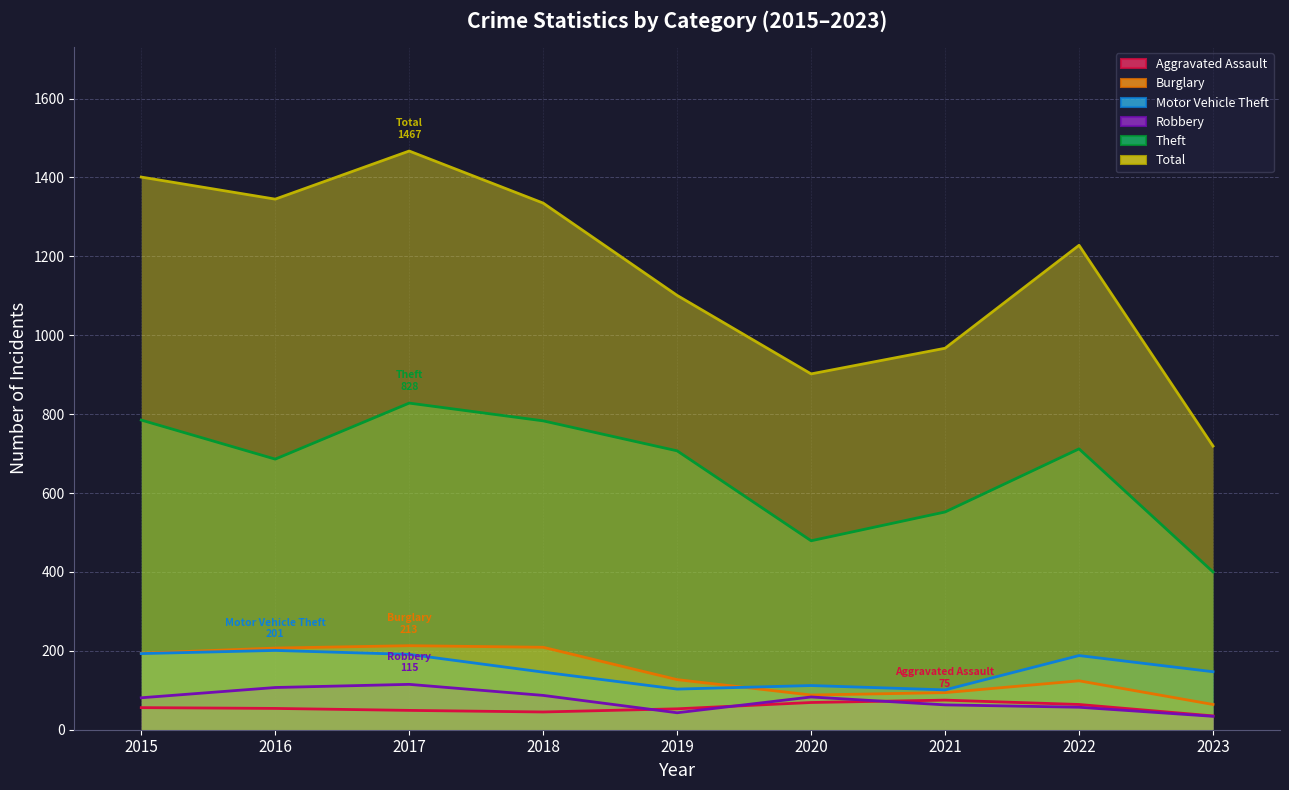

Which category has the highest value in the Burglary series?

2017